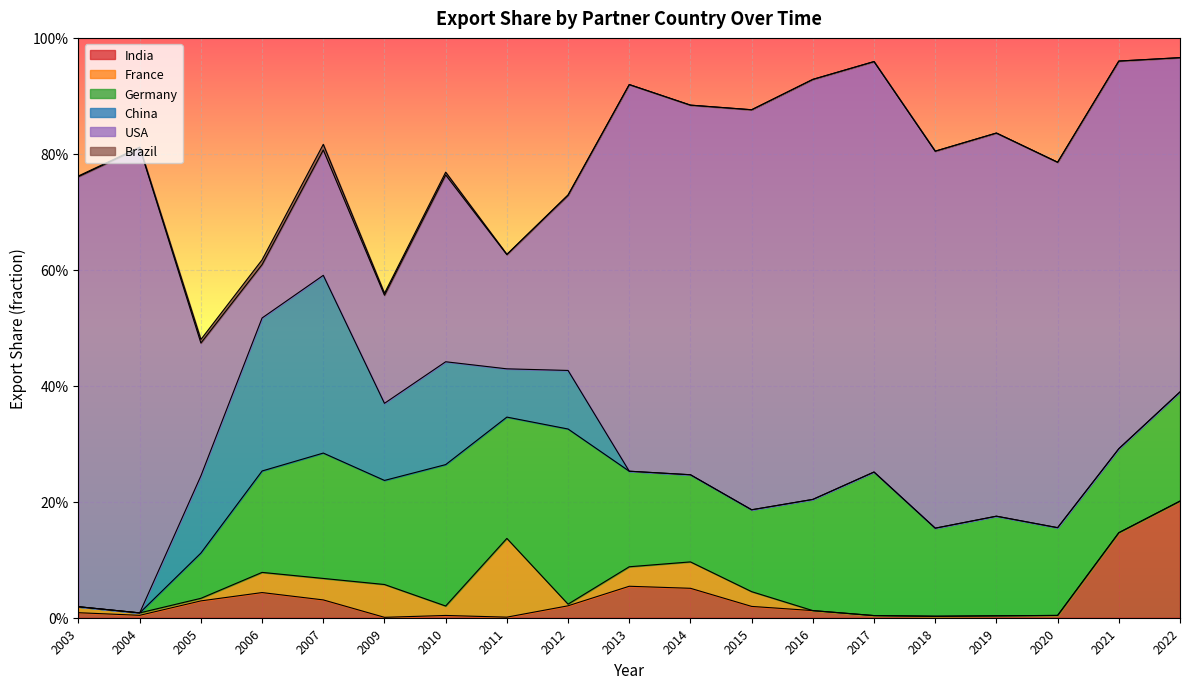

Where is Germany nearest to the value 0?

2003